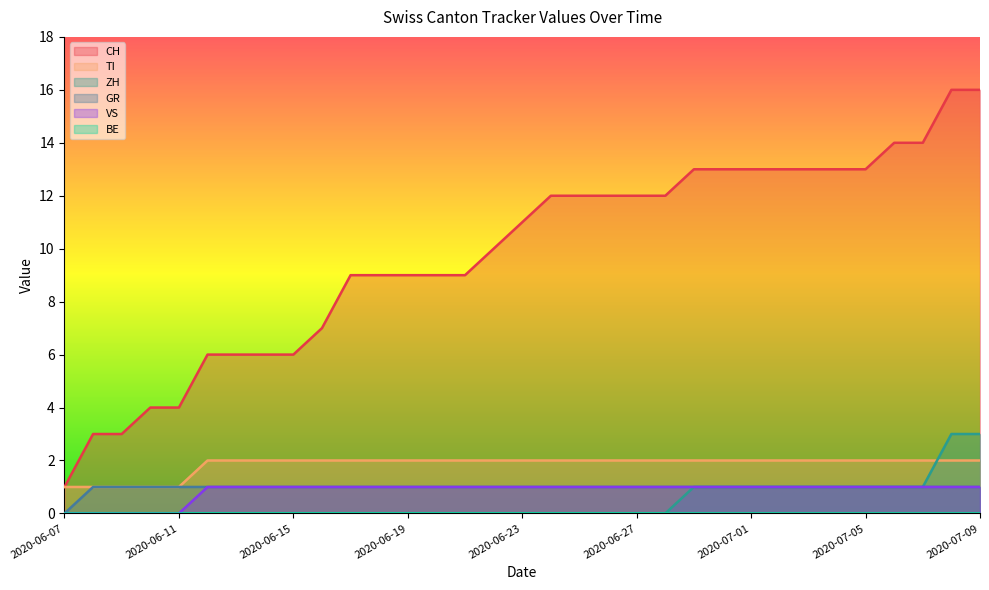

What position from the left is 2020-07-03?

27